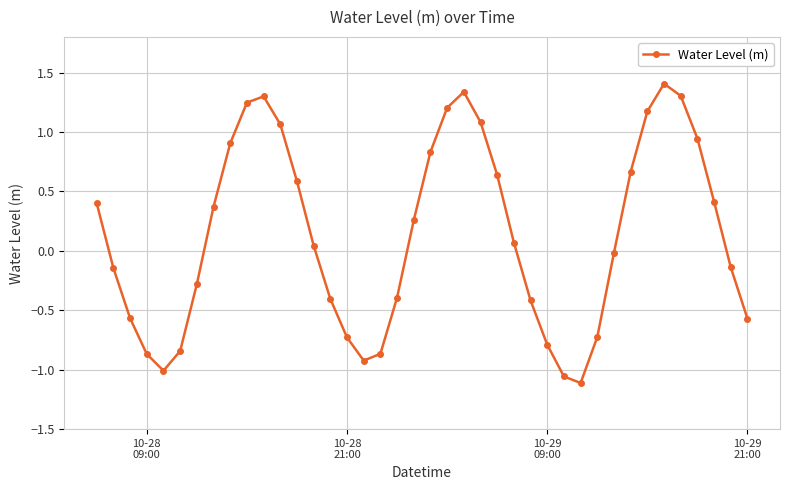

What is the greatest value displayed?

1.4